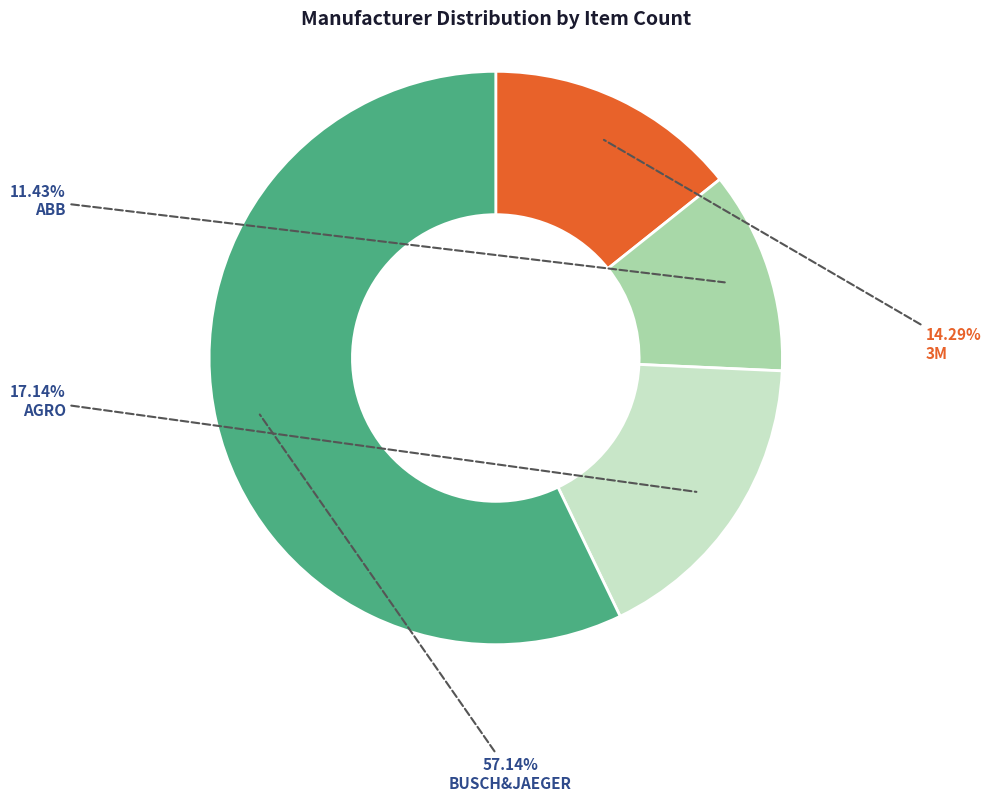

Count the number of slices in the pie.

4